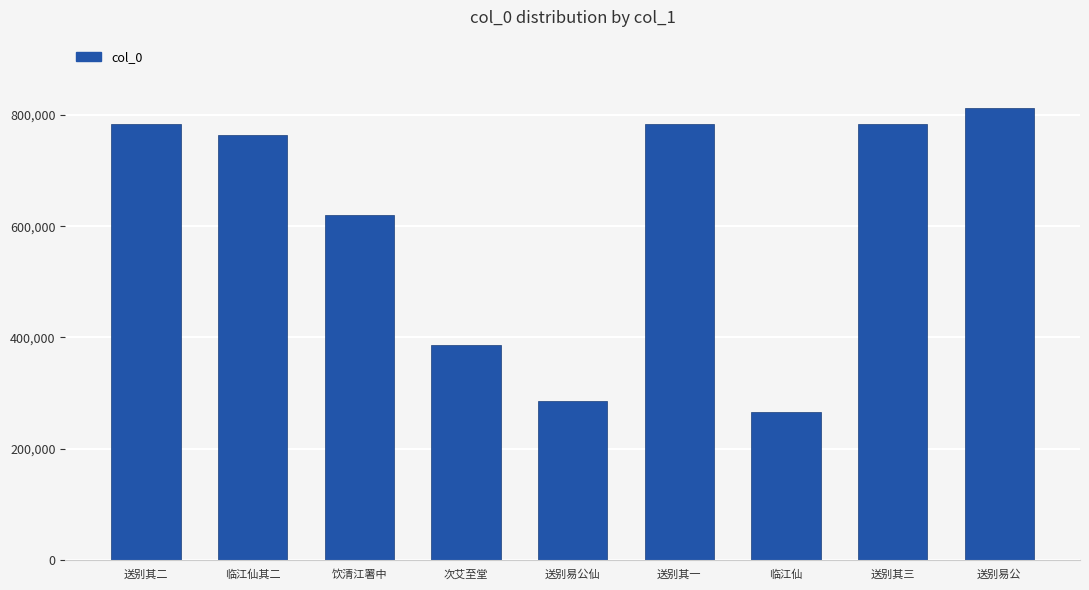

Does the chart contain stacked bars?

No